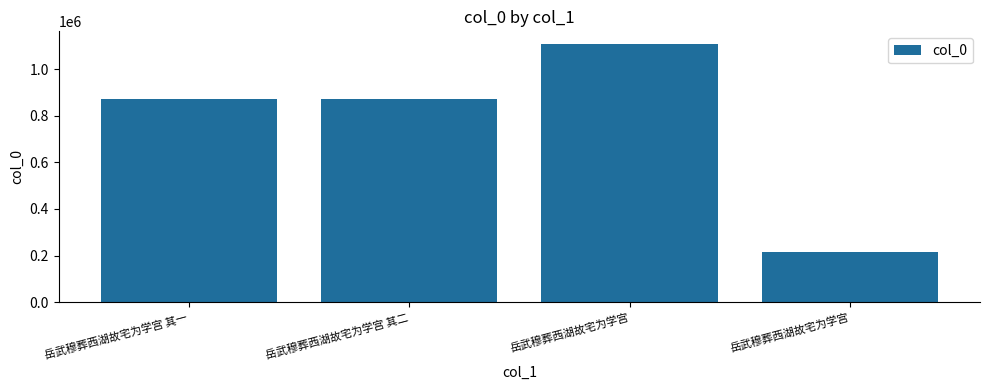

What is the change in value from 岳武穆葬西湖故宅为学宫 to 岳武穆葬西湖故宅为学宫?

-890903